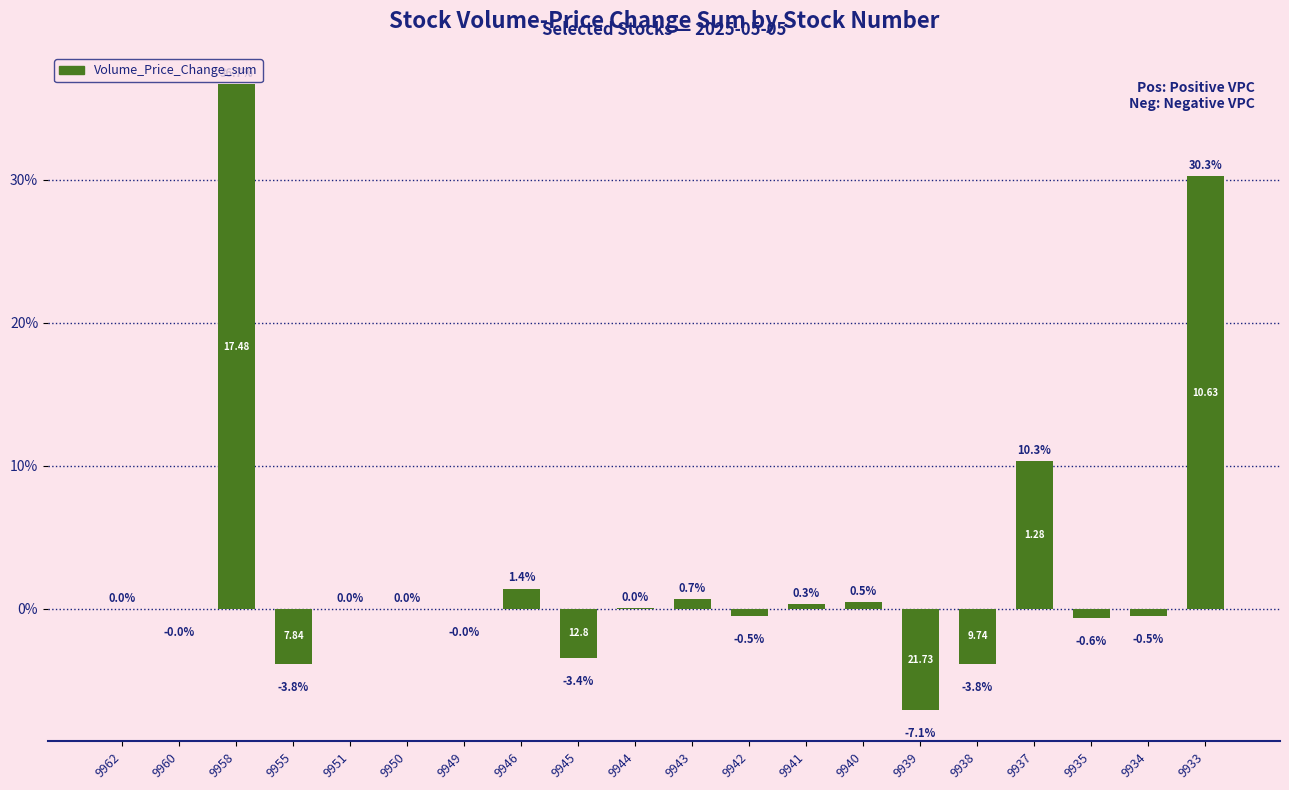

What is the sum of all values?

60.5